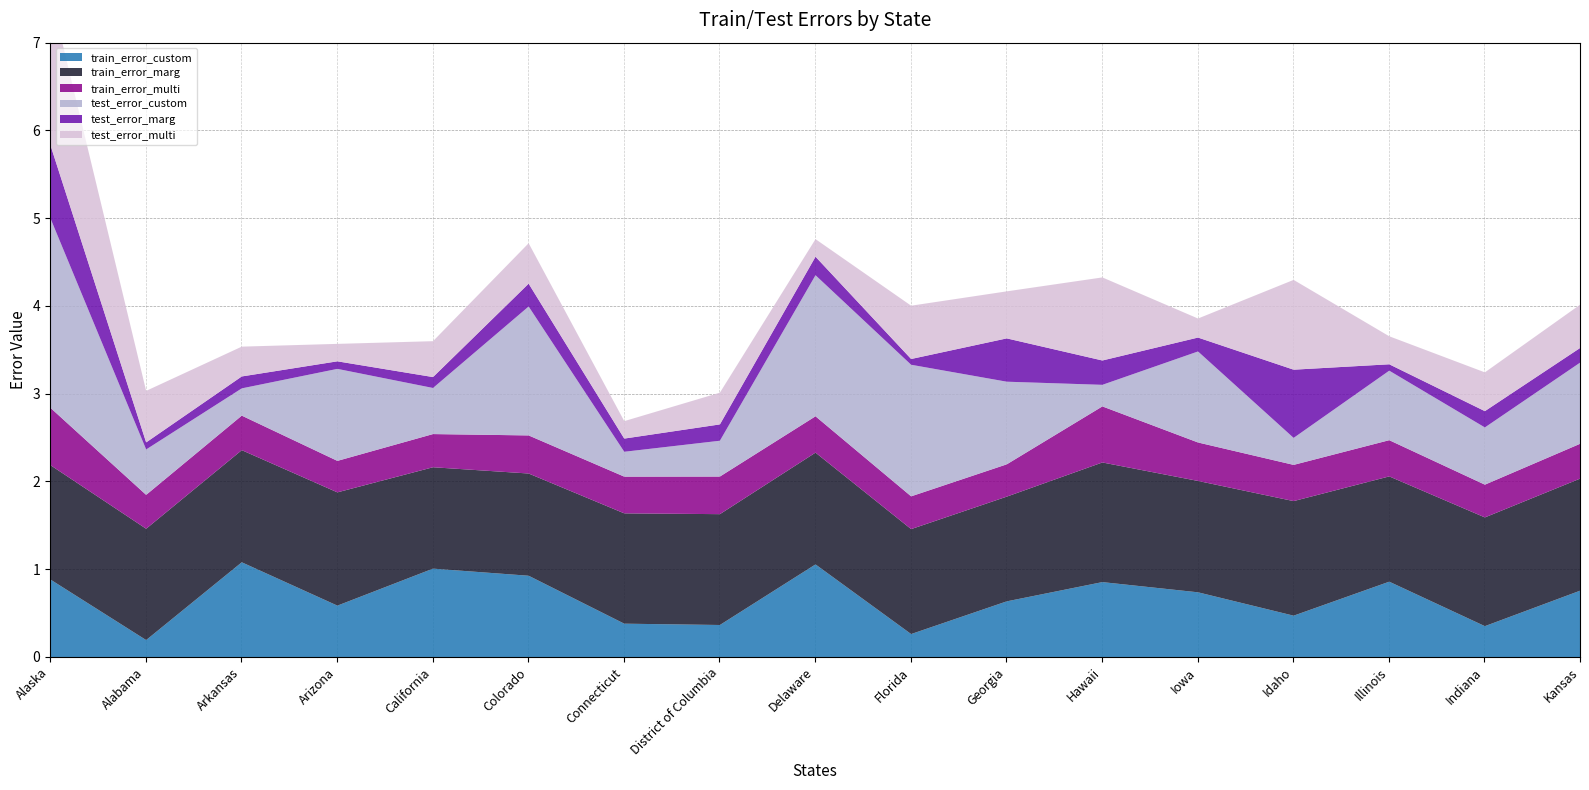

How many lines are shown in the chart?

6